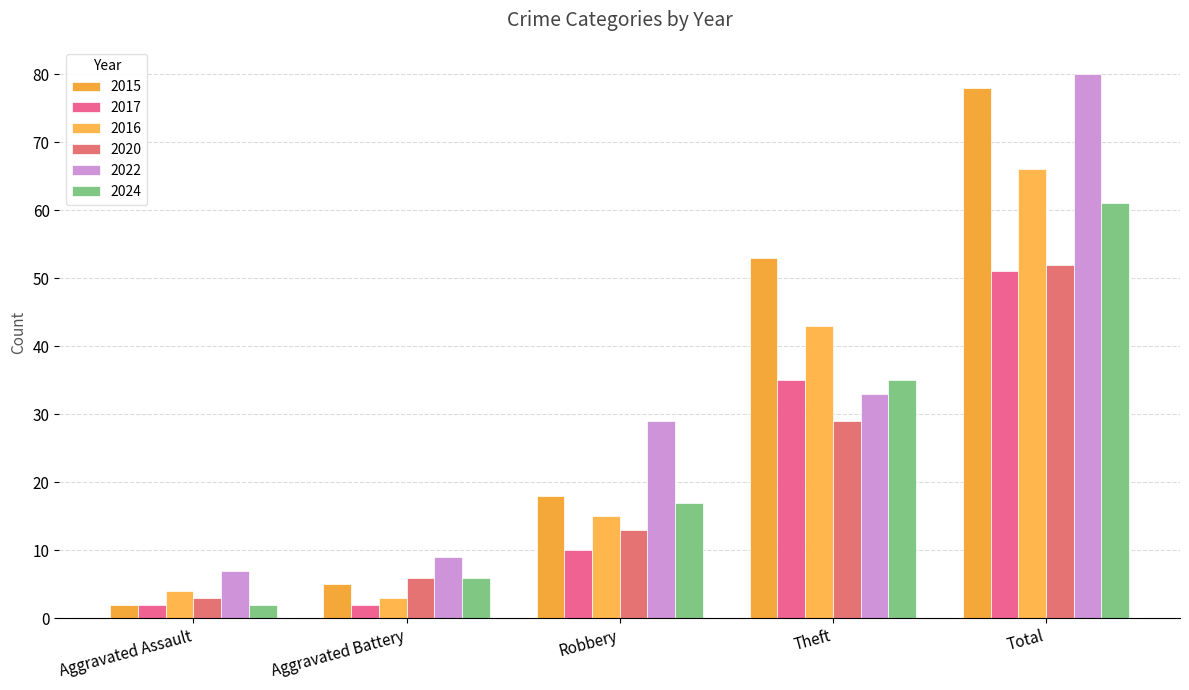

How many bars are there in each group?

6